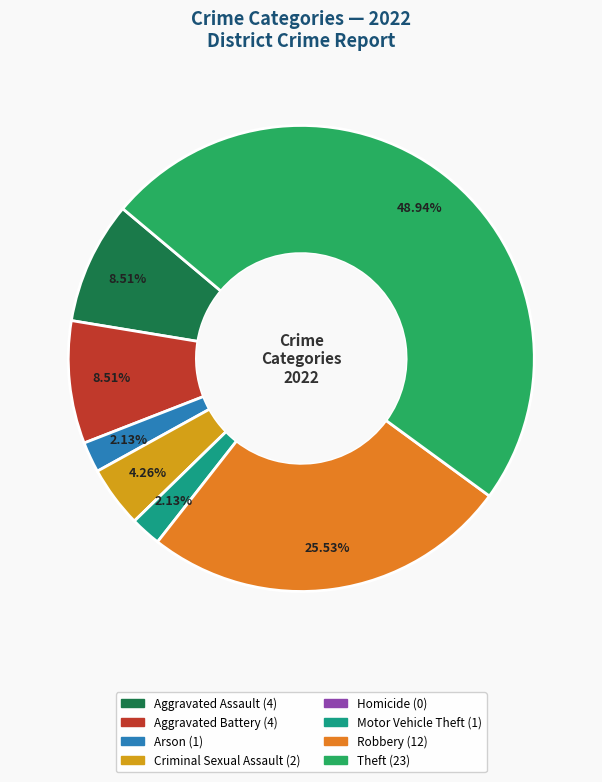

Approximately how many times larger is the value at Robbery compared to Aggravated Battery?

3.0